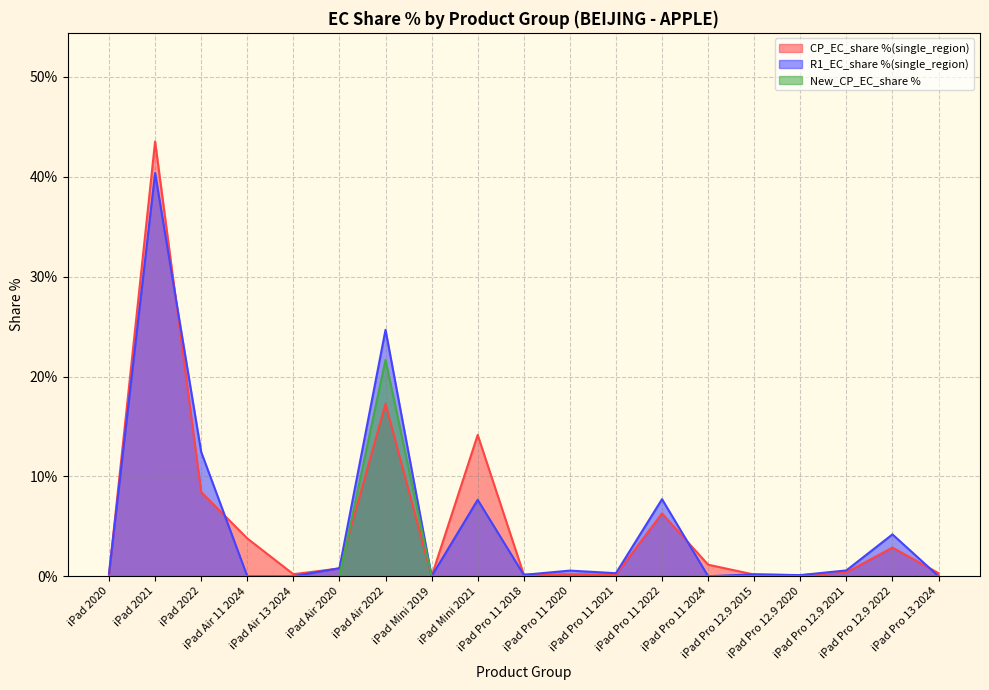

Reading left to right, what are all the values shown in this chart?

CP_EC_share %(single_region): iPad 2020=0.0	iPad 2021=0.4	iPad 2022=0.1	iPad Air 11 2024=0.0	iPad Air 13 2024=0.0	iPad Air 2020=0.0	iPad Air 2022=0.2	iPad Mini 2019=0.0	iPad Mini 2021=0.1	iPad Pro 11 2018=0.0	iPad Pro 11 2020=0.0	iPad Pro 11 2021=0.0	iPad Pro 11 2022=0.1	iPad Pro 11 2024=0.0	iPad Pro 12.9 2015=0.0	iPad Pro 12.9 2020=0.0	iPad Pro 12.9 2021=0.0	iPad Pro 12.9 2022=0.0	iPad Pro 13 2024=0.0
R1_EC_share %(single_region): iPad 2020=0.0	iPad 2021=0.4	iPad 2022=0.1	iPad Air 11 2024=0.0	iPad Air 13 2024=0.0	iPad Air 2020=0.0	iPad Air 2022=0.2	iPad Mini 2019=0.0	iPad Mini 2021=0.1	iPad Pro 11 2018=0.0	iPad Pro 11 2020=0.0	iPad Pro 11 2021=0.0	iPad Pro 11 2022=0.1	iPad Pro 11 2024=0.0	iPad Pro 12.9 2015=0.0	iPad Pro 12.9 2020=0.0	iPad Pro 12.9 2021=0.0	iPad Pro 12.9 2022=0.0	iPad Pro 13 2024=0.0
New_CP_EC_share %: iPad 2020=0.0	iPad 2021=0.0	iPad 2022=0.0	iPad Air 11 2024=0.0	iPad Air 13 2024=0.0	iPad Air 2020=0.0	iPad Air 2022=0.2	iPad Mini 2019=0.0	iPad Mini 2021=0.0	iPad Pro 11 2018=0.0	iPad Pro 11 2020=0.0	iPad Pro 11 2021=0.0	iPad Pro 11 2022=0.0	iPad Pro 11 2024=0.0	iPad Pro 12.9 2015=0.0	iPad Pro 12.9 2020=0.0	iPad Pro 12.9 2021=0.0	iPad Pro 12.9 2022=0.0	iPad Pro 13 2024=0.0